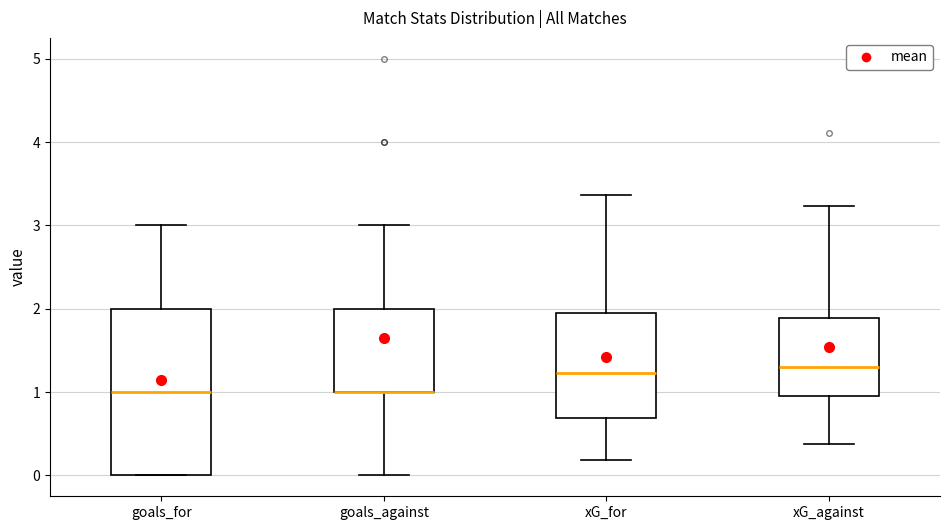

Where does the upper whisker of the box for xG_for end on the y-axis? The values are not printed on the chart, so give them approximately, as read against the axis.

3.4